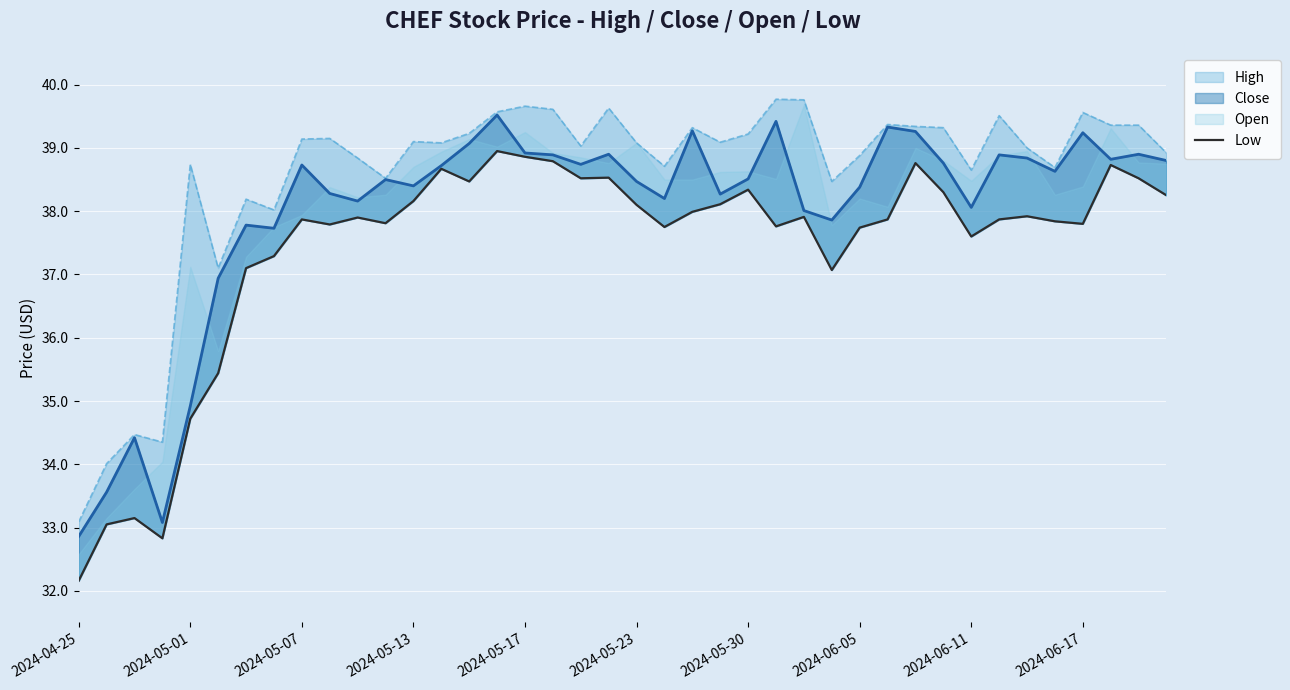

The chart shows a value of 59.5 at 2024-06-17. True or false?

False